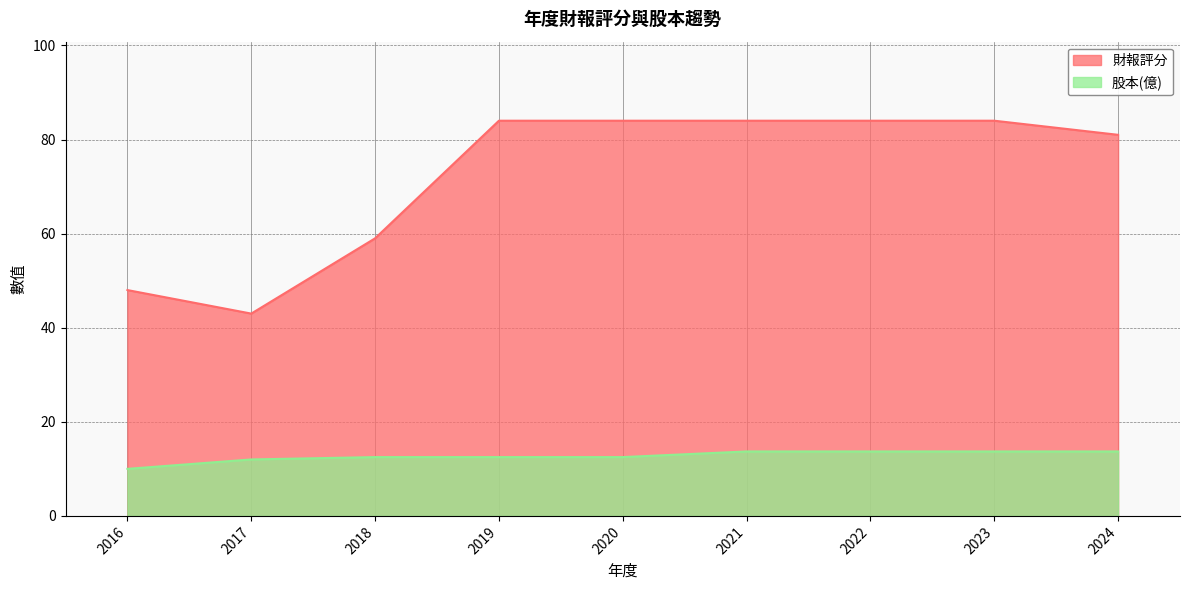

True or false: 財報評分 and 股本(億) cross at least once.

False